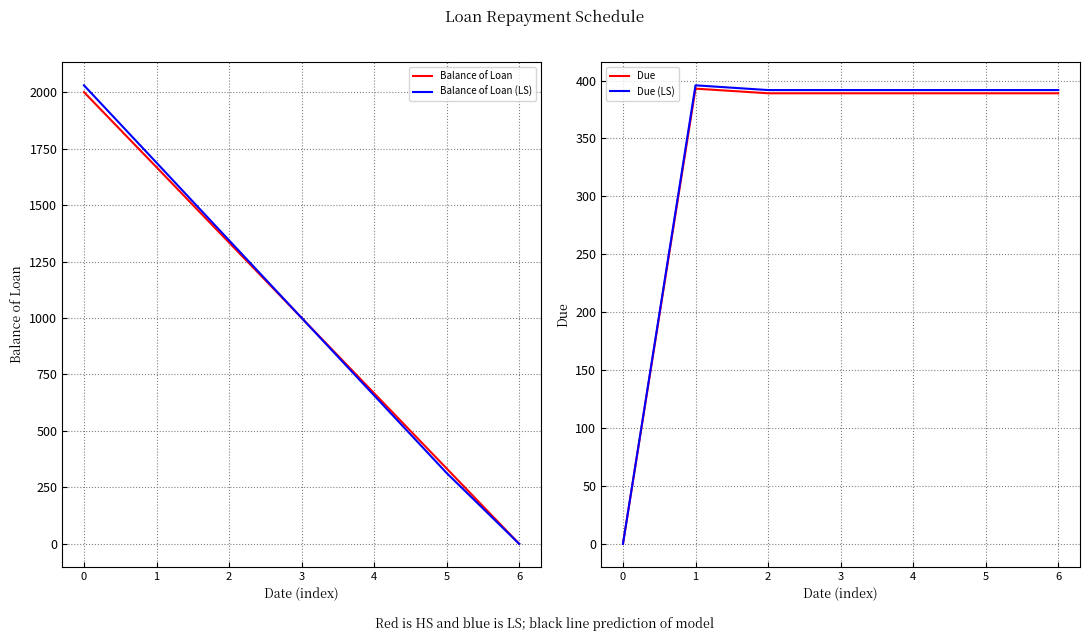

What is the value of the Due (LS) point at the 4th from the left?

391.8